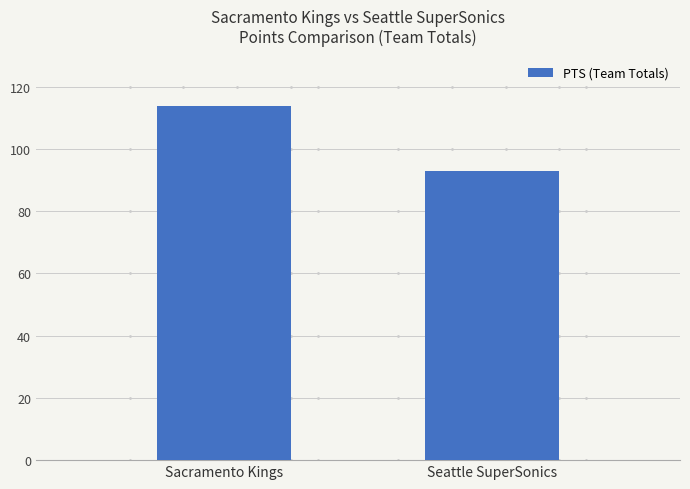

At which label is the value closest to 103?

Seattle SuperSonics